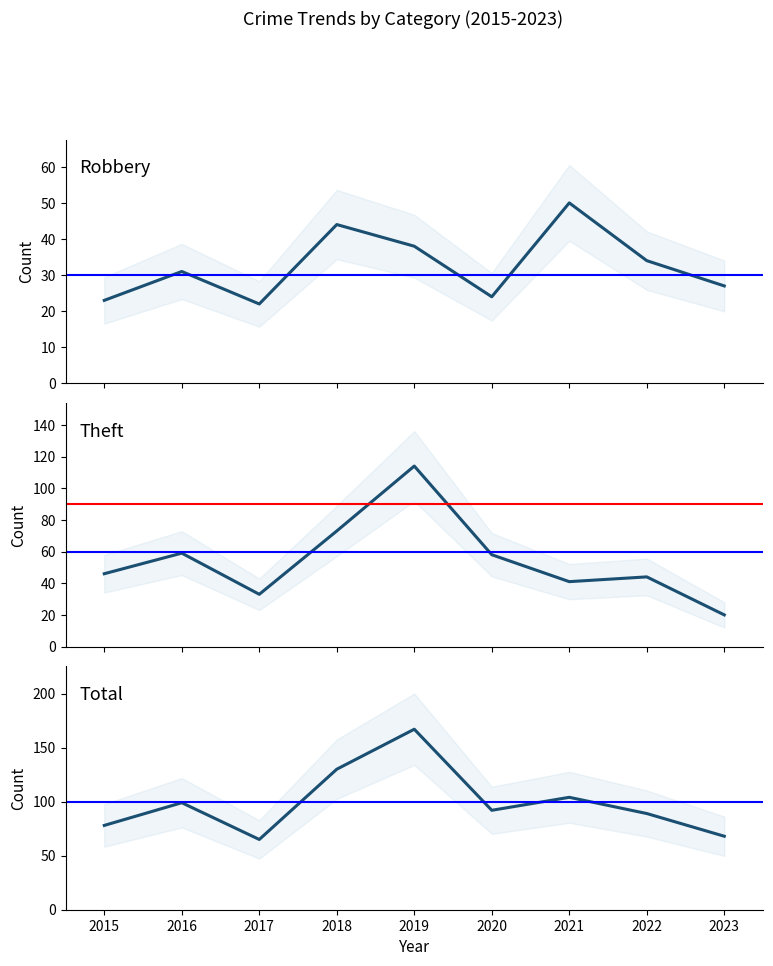

What is the value of the Total point at the 3rd from the left?

65